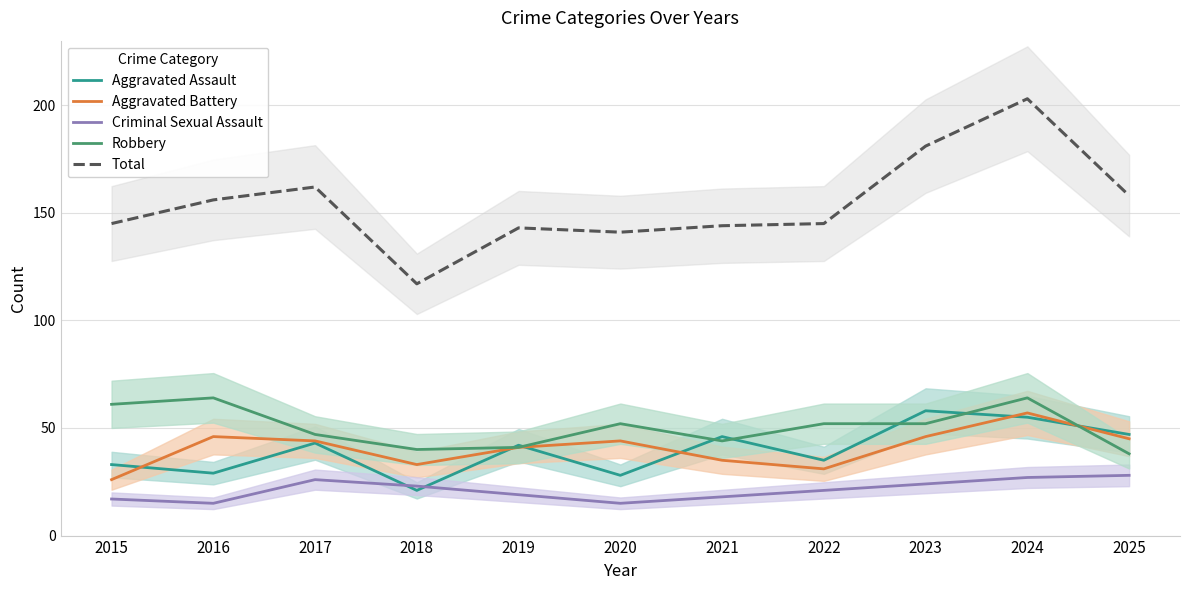

Where is the first local minimum for Total?

2018